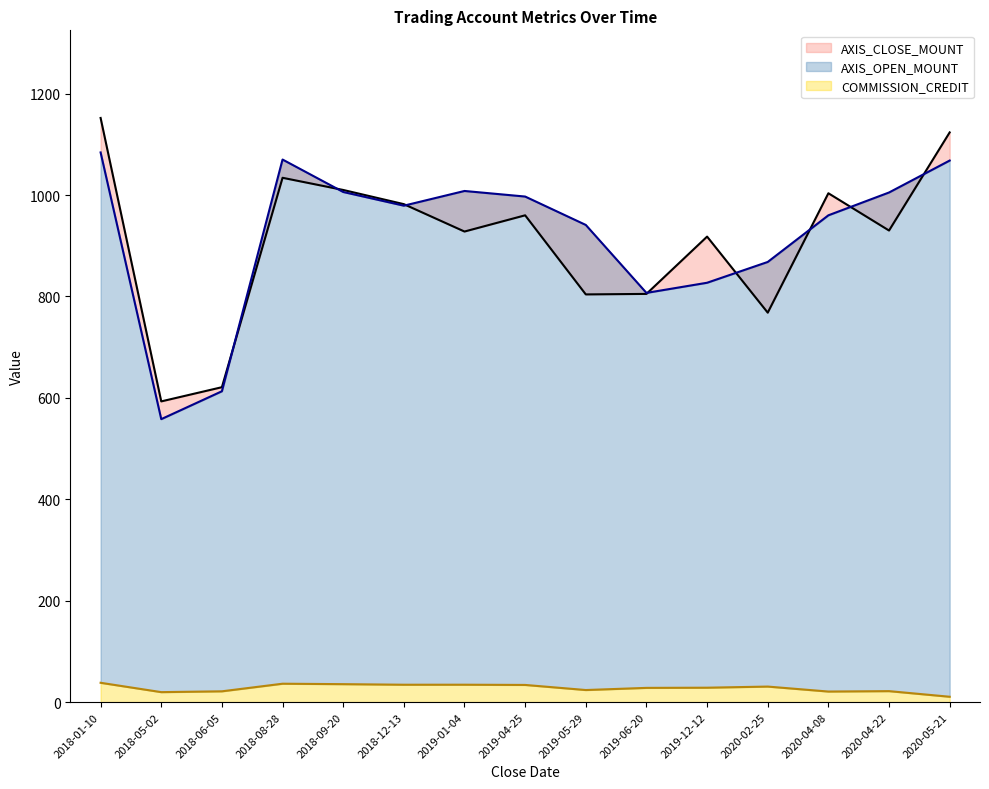

How many intersections are there between AXIS_OPEN_MOUNT and AXIS_CLOSE_MOUNT?

8